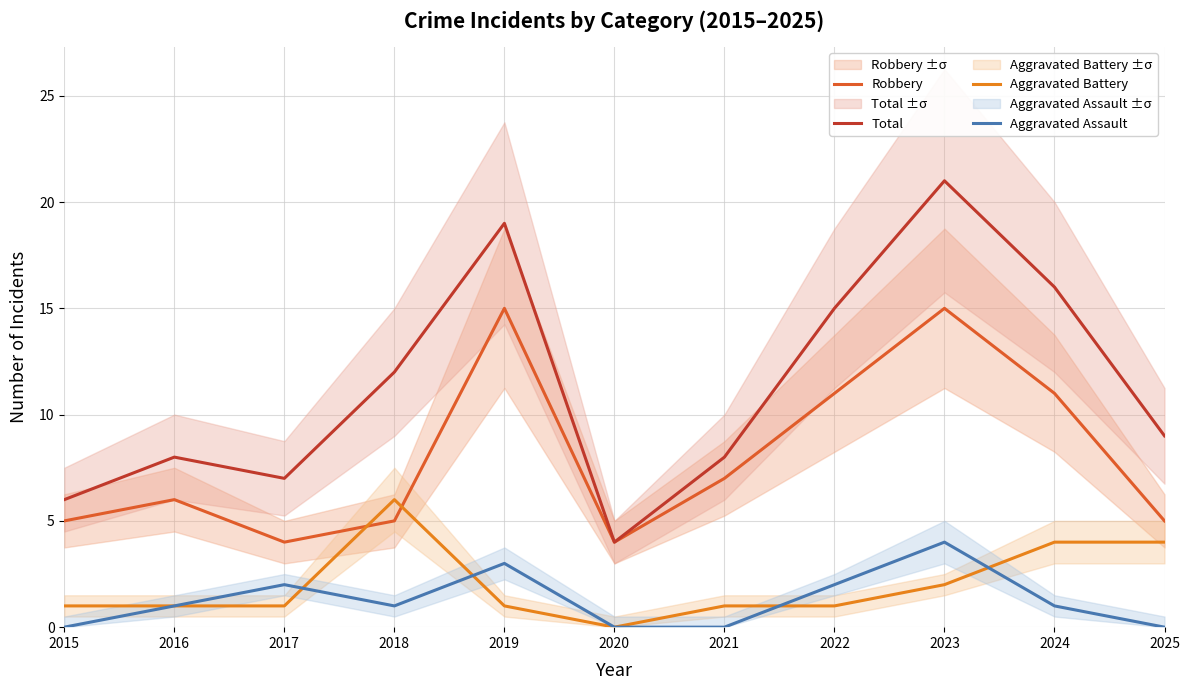

True or false: Aggravated Battery has a value of 6 at 2018.

True